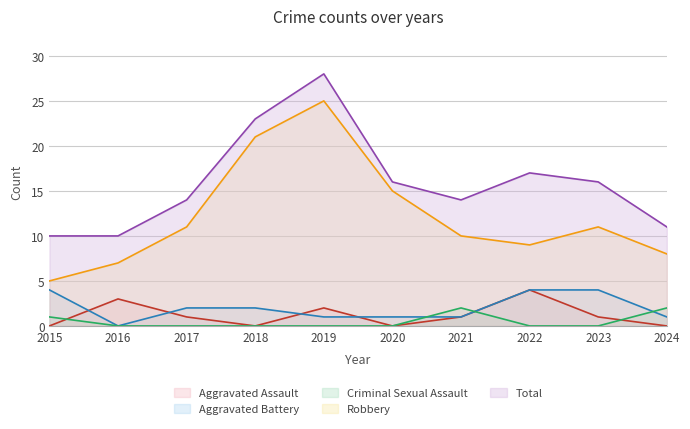

What is the difference between the maximum and minimum values in the Robbery series?

20